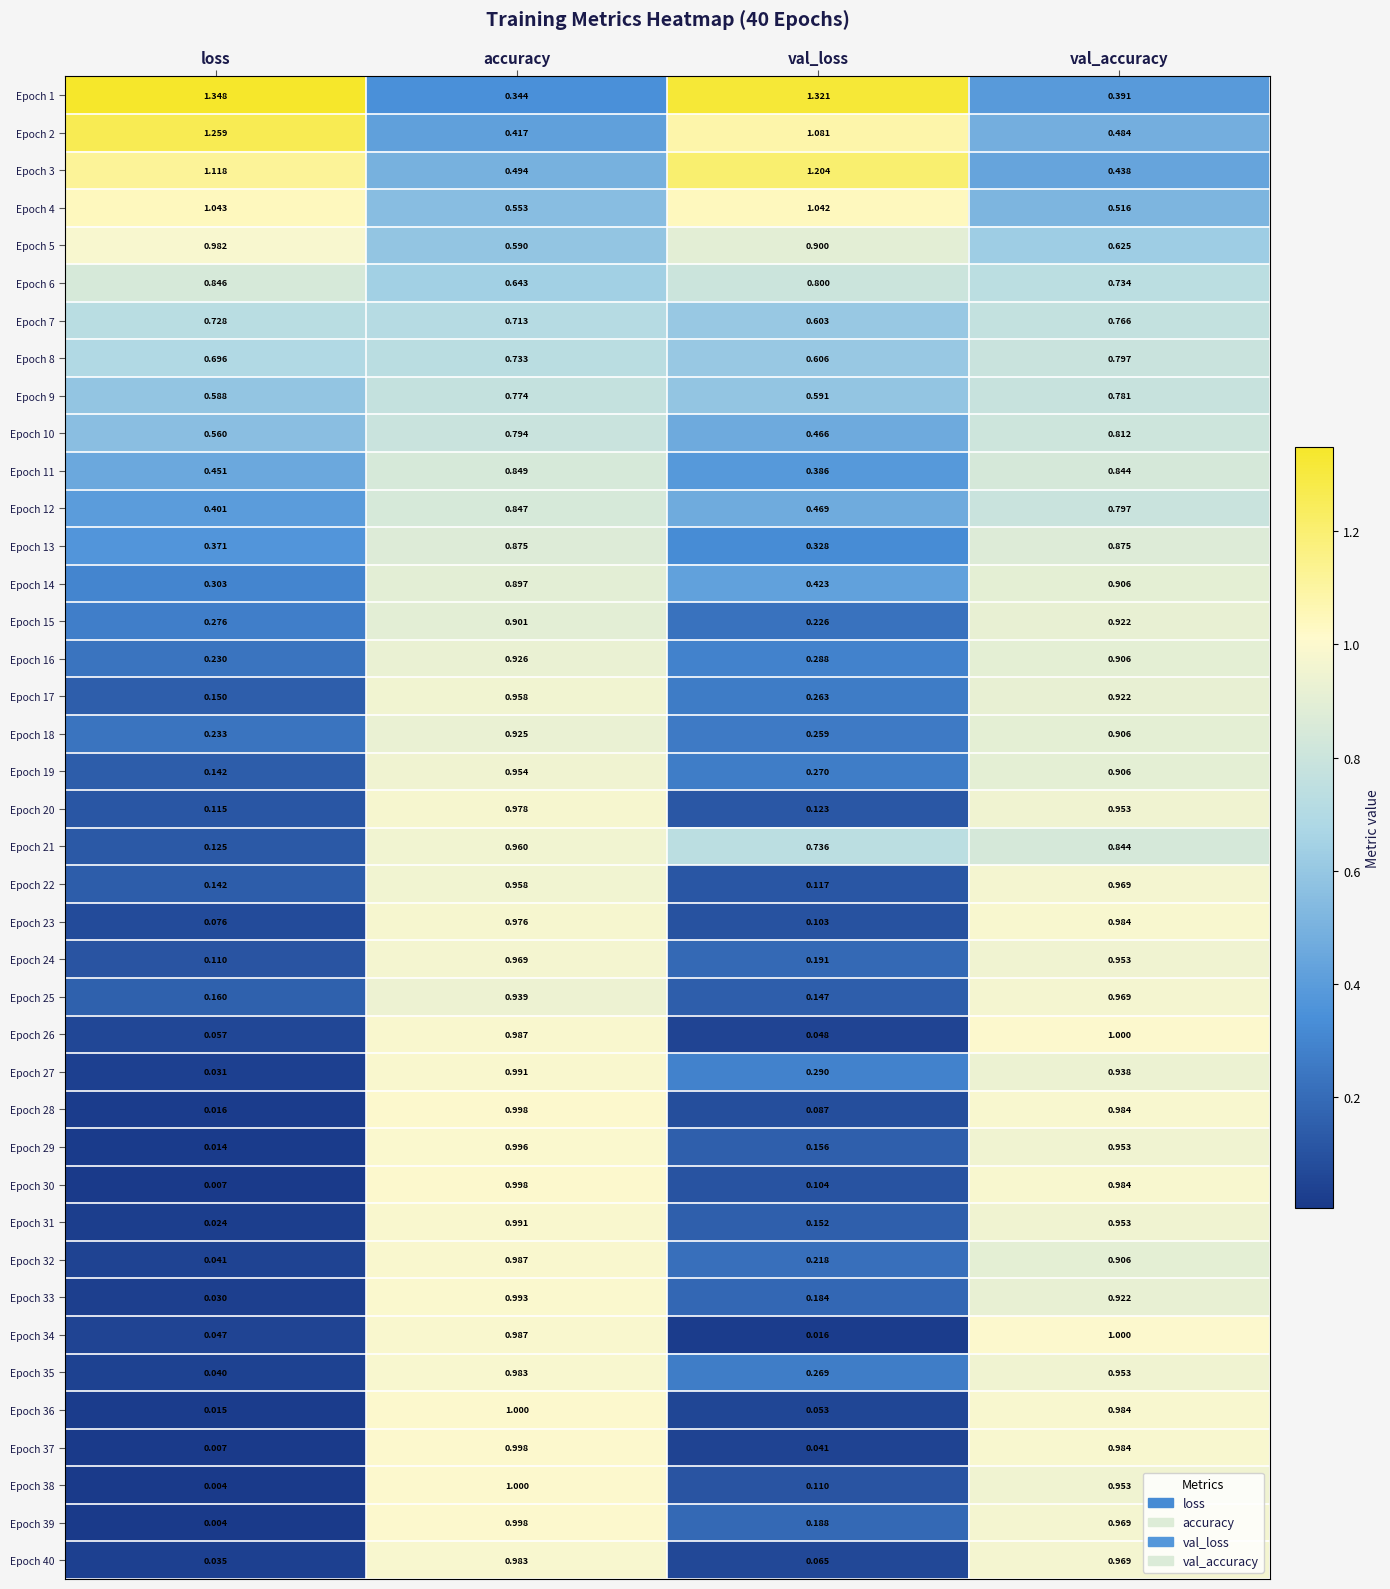

Where is Epoch 13 nearest to the value 0?

val_loss